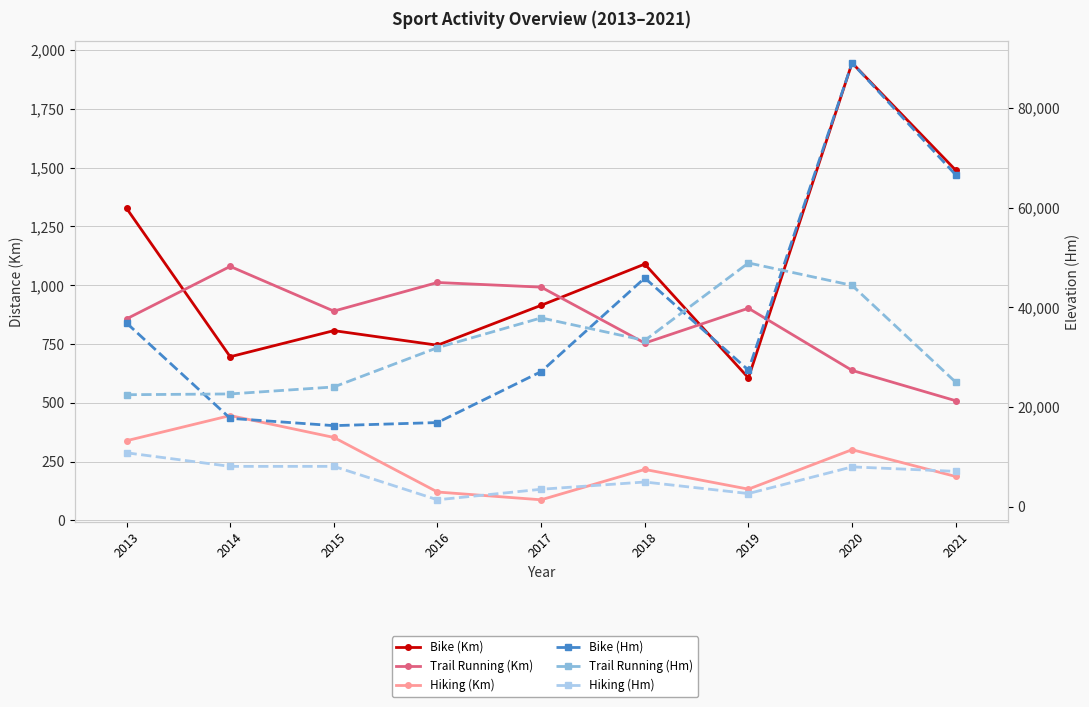

Is it true that Trail Running (Hm) equals 13688.8 at 2015?

False